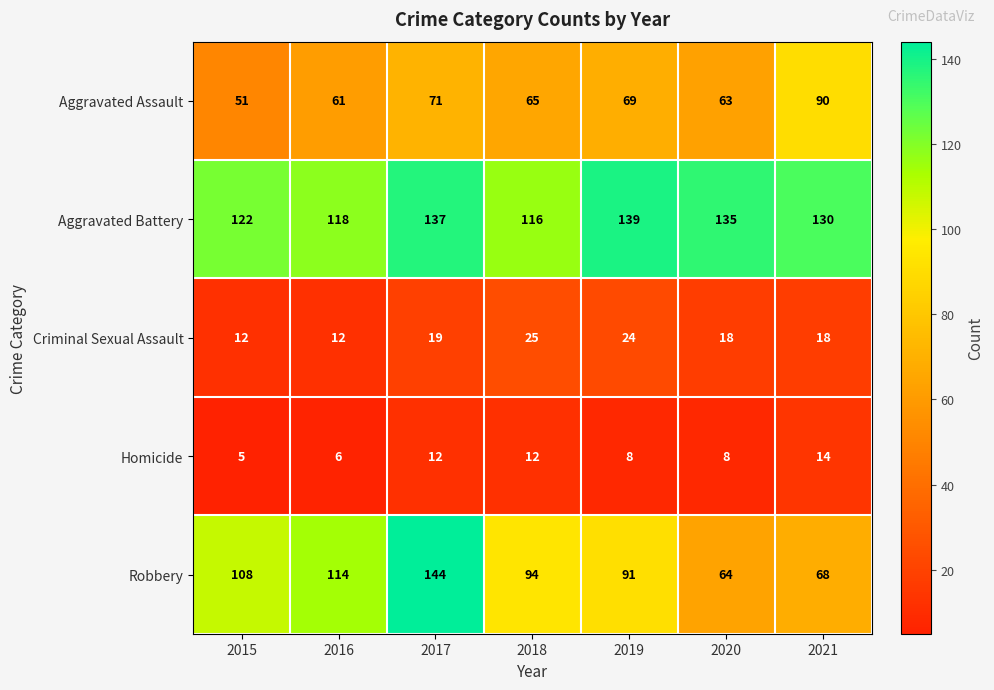

At which category is the sum across all series the highest?

2017